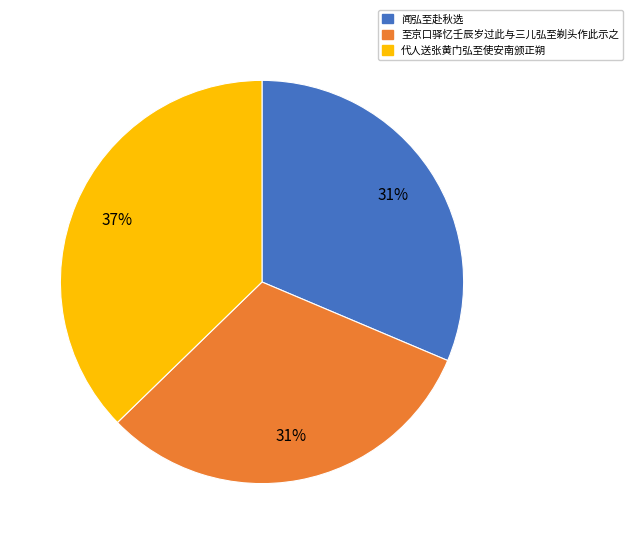

How many segments does this pie chart have?

3